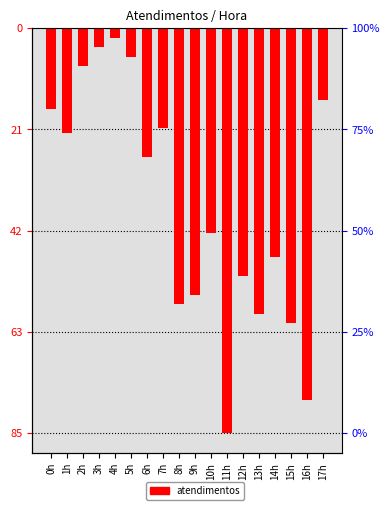

What position from the left is 6h?

7